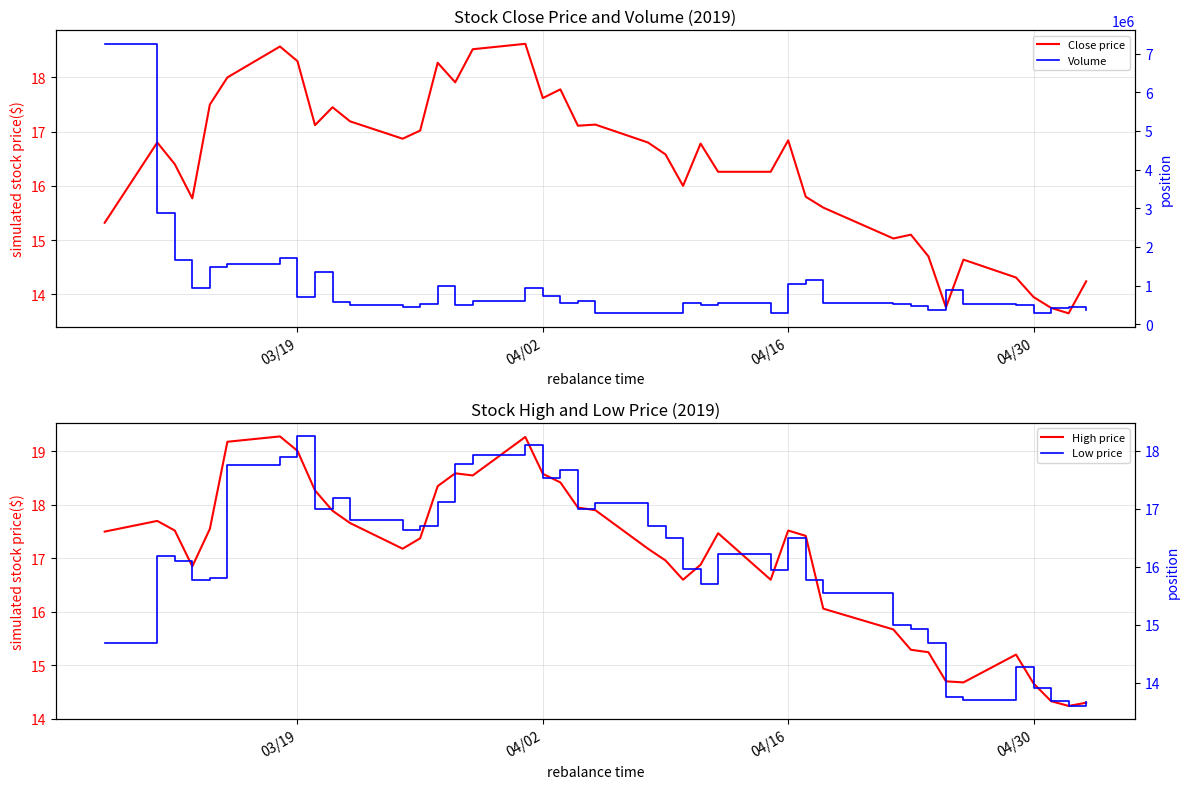

Which series has the largest total across all categories?

Volume